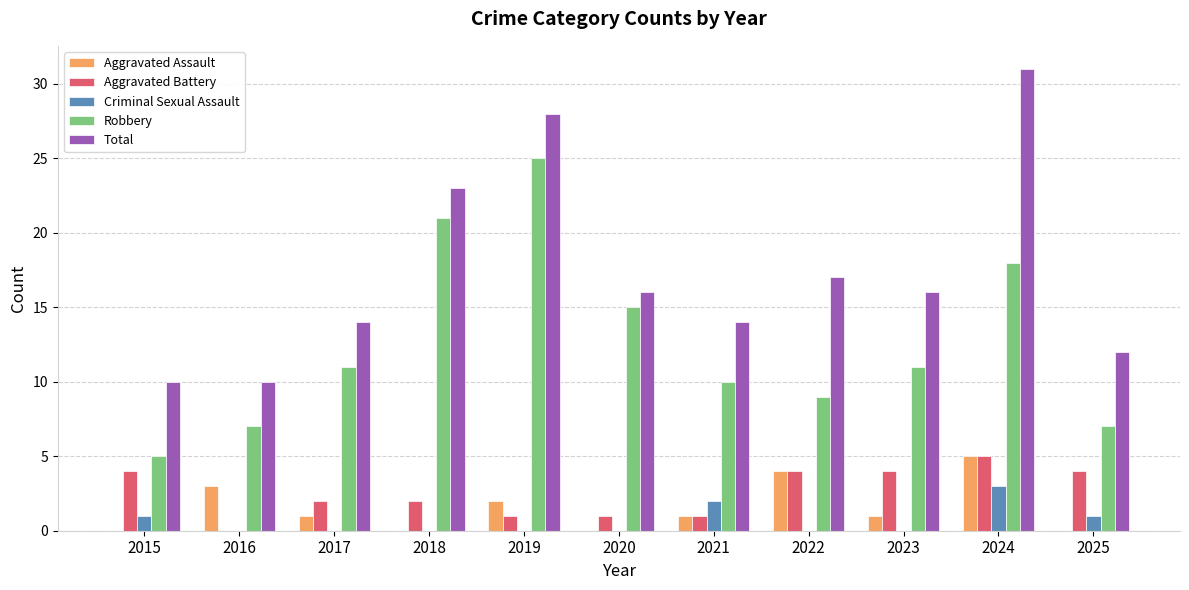

Reading right to left, extract all data points from this chart.

Aggravated Assault: 0	5	1	4	1	0	2	0	1	3	0
Aggravated Battery: 4	5	4	4	1	1	1	2	2	0	4
Criminal Sexual Assault: 1	3	0	0	2	0	0	0	0	0	1
Robbery: 7	18	11	9	10	15	25	21	11	7	5
Total: 12	31	16	17	14	16	28	23	14	10	10